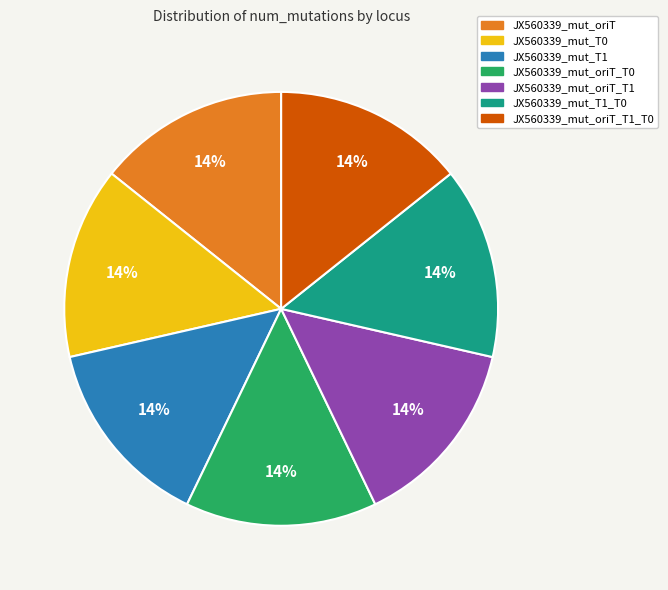

Is there any slice that represents more than half of the pie?

No